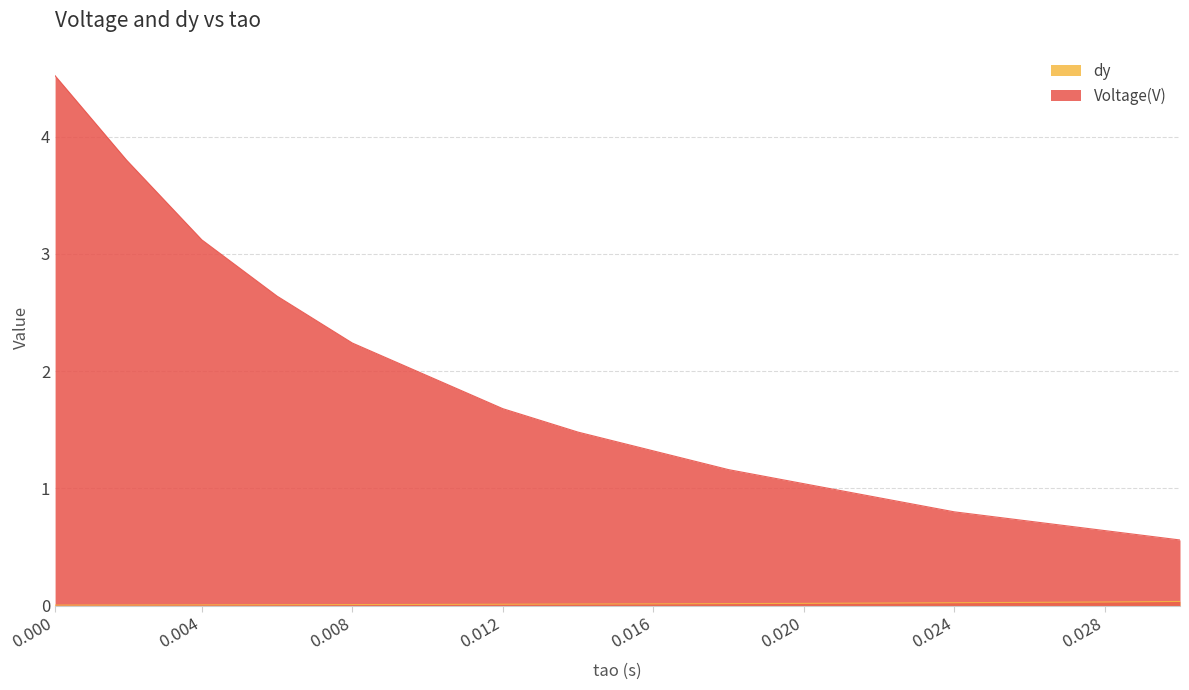

True or false: Voltage(V) and dy intersect in this chart.

False